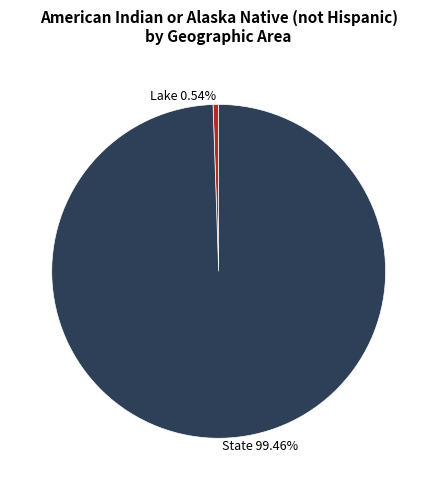

What percentage is the State slice, to the nearest percent?

99%